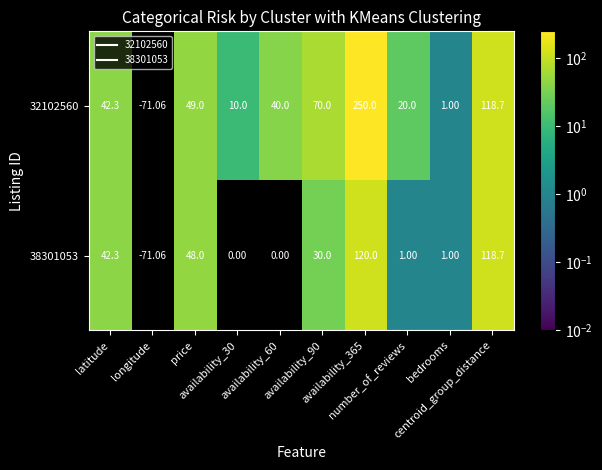

Which series has the largest range (max minus min)?

32102560